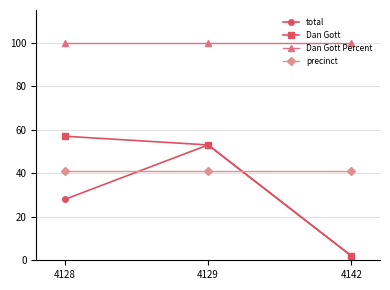

Does the chart display data point markers on the line(s)?

Yes